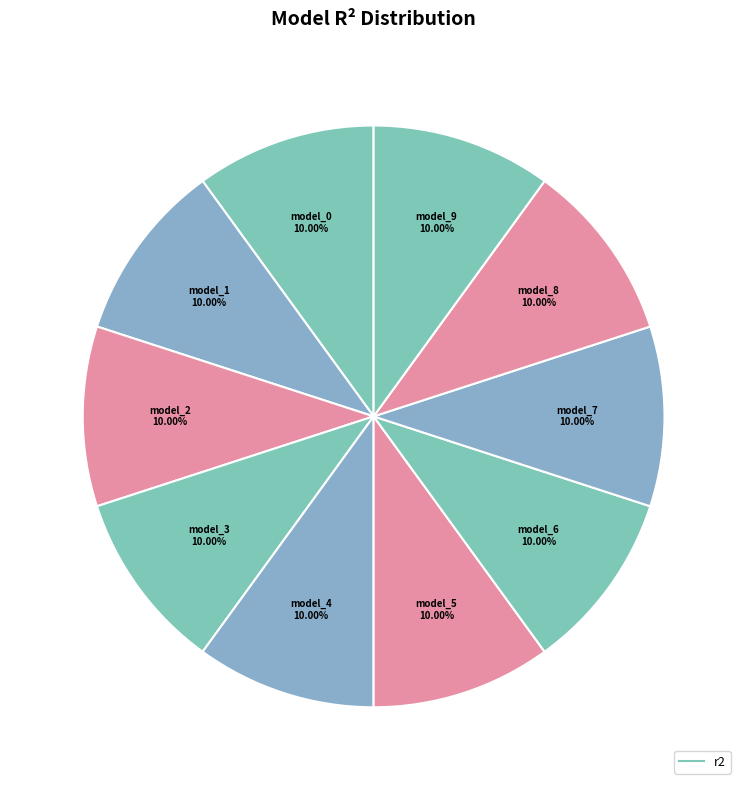

Count the number of slices in the pie.

10